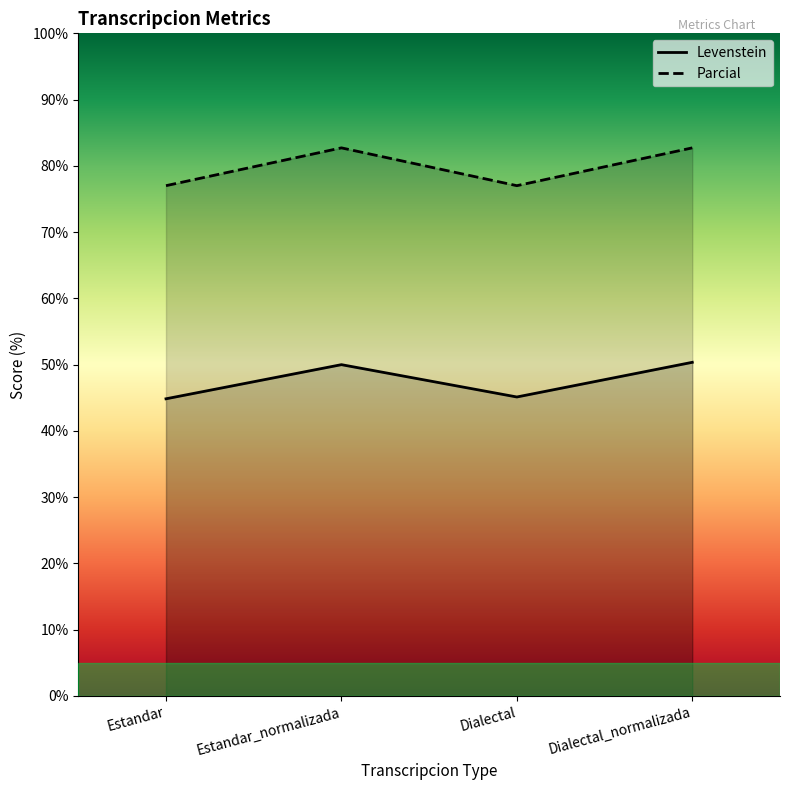

What position from the left is Dialectal_normalizada?

4